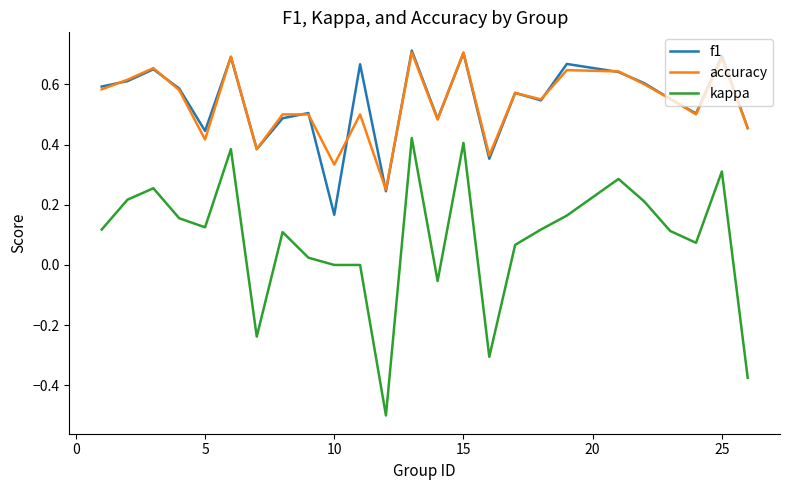

What are all the series names shown in the legend?

f1, accuracy, kappa